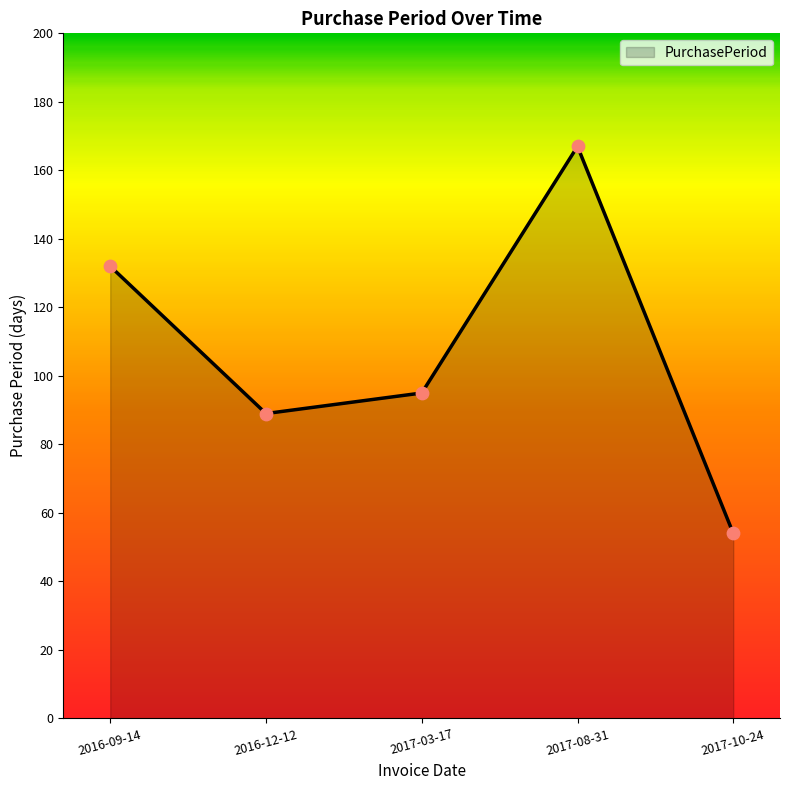

What is the ratio of the value at 2017-10-24 to the value at 2016-12-12?

0.6